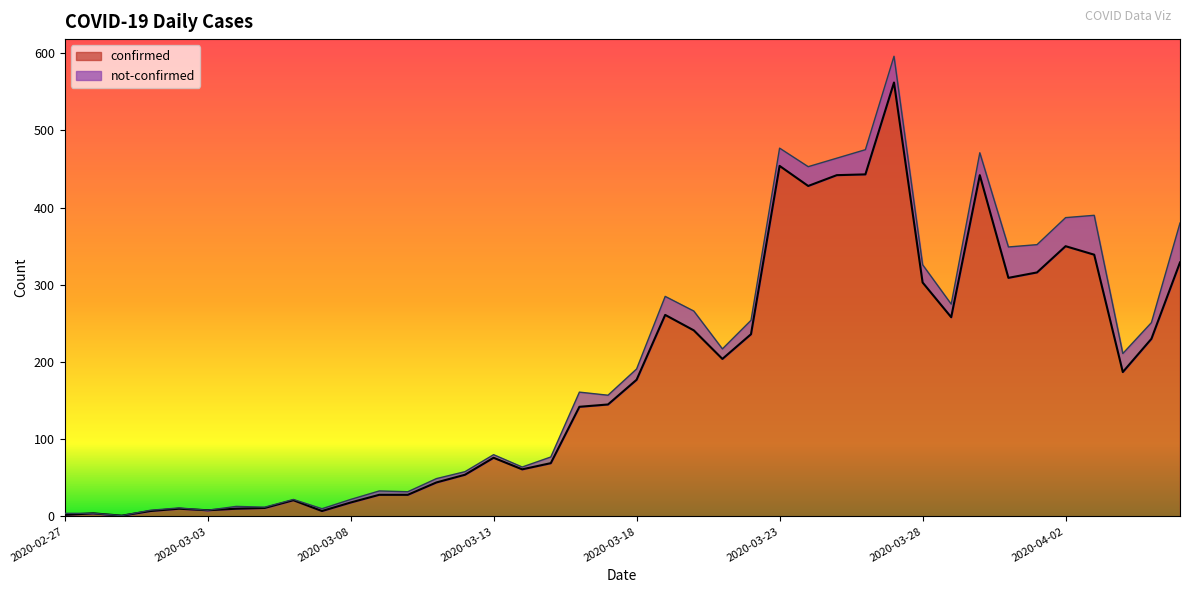

Reading left to right, extract all data points from this chart.

2020-02-27=2	2020-02-28=4	2020-02-29=1	2020-03-01=7	2020-03-02=10	2020-03-03=8	2020-03-04=10	2020-03-05=11	2020-03-06=21	2020-03-07=7	2020-03-08=18	2020-03-09=28	2020-03-10=28	2020-03-11=44	2020-03-12=54	2020-03-13=76	2020-03-14=61	2020-03-15=69	2020-03-16=142	2020-03-17=145	2020-03-18=177	2020-03-19=261	2020-03-20=241	2020-03-21=204	2020-03-22=236	2020-03-23=454	2020-03-24=428	2020-03-25=442	2020-03-26=443	2020-03-27=562	2020-03-28=303	2020-03-29=258	2020-03-30=442	2020-03-31=309	2020-04-01=316	2020-04-02=350	2020-04-03=339	2020-04-04=187	2020-04-05=230	2020-04-06=329